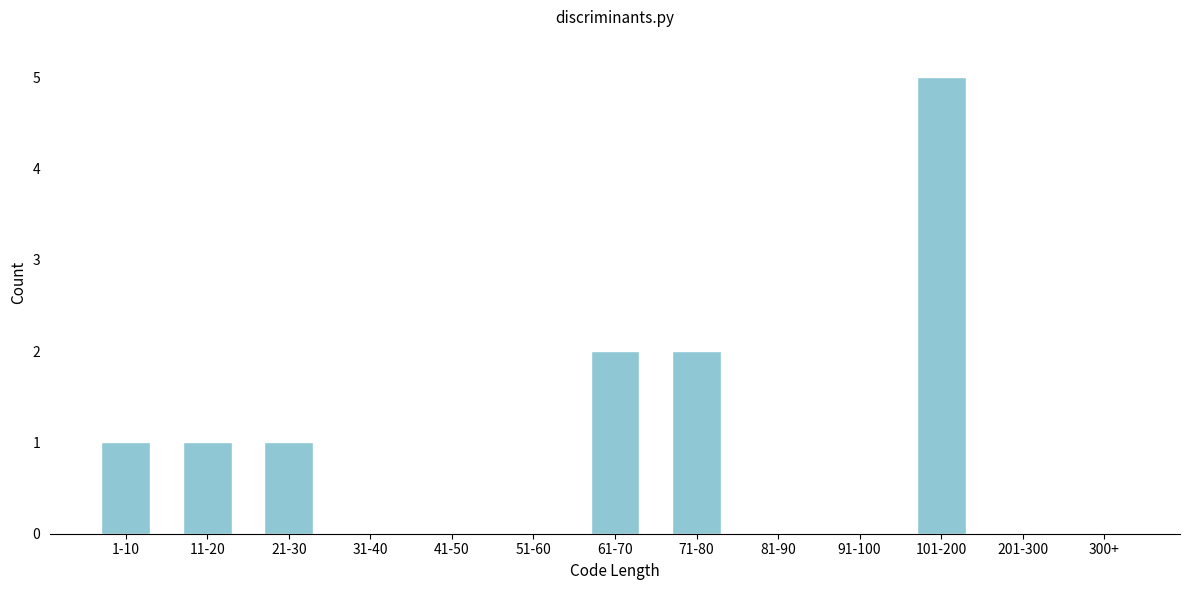

Reading right to left, list all the values displayed in this chart.

300+=0	201-300=0	101-200=5	91-100=0	81-90=0	71-80=2	61-70=2	51-60=0	41-50=0	31-40=0	21-30=1	11-20=1	1-10=1